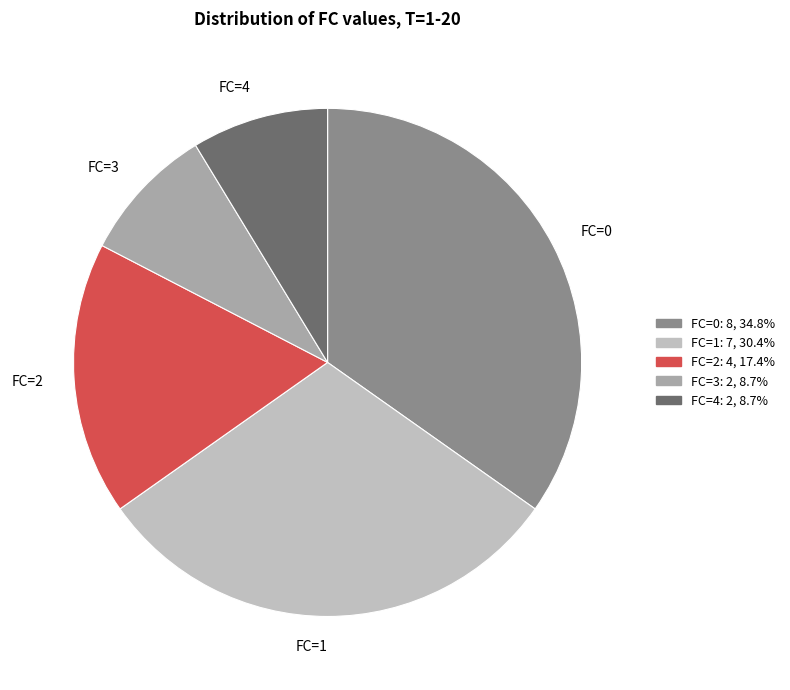

Is the sum of FC=0 and FC=2 greater than half?

Yes